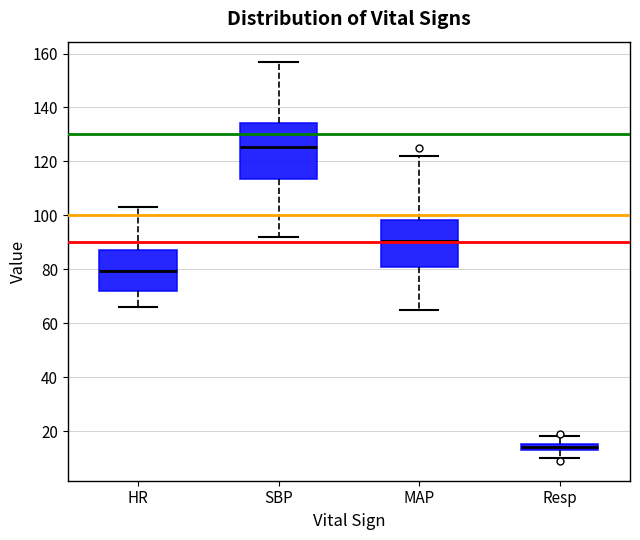

Which box has the lowest median line?

Resp